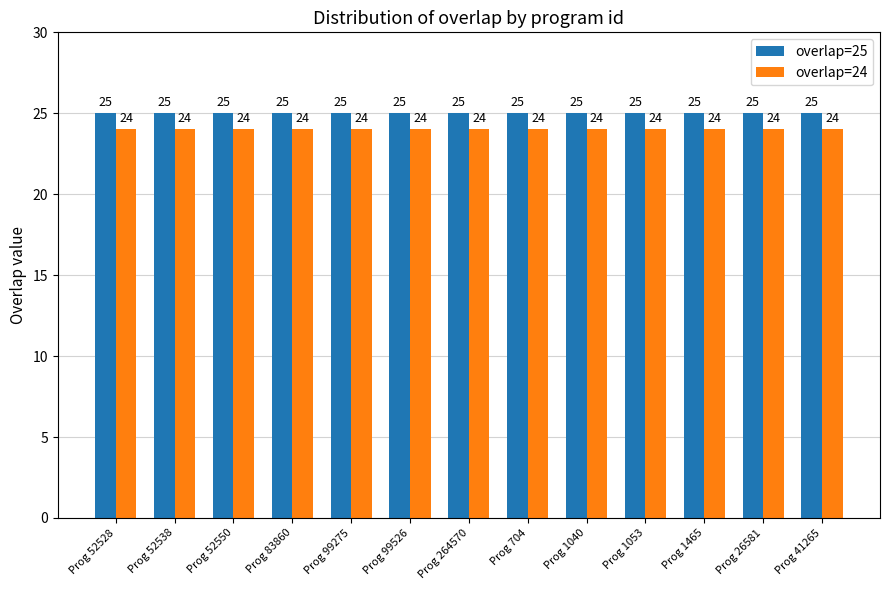

Which series has the largest total across all categories?

overlap=25